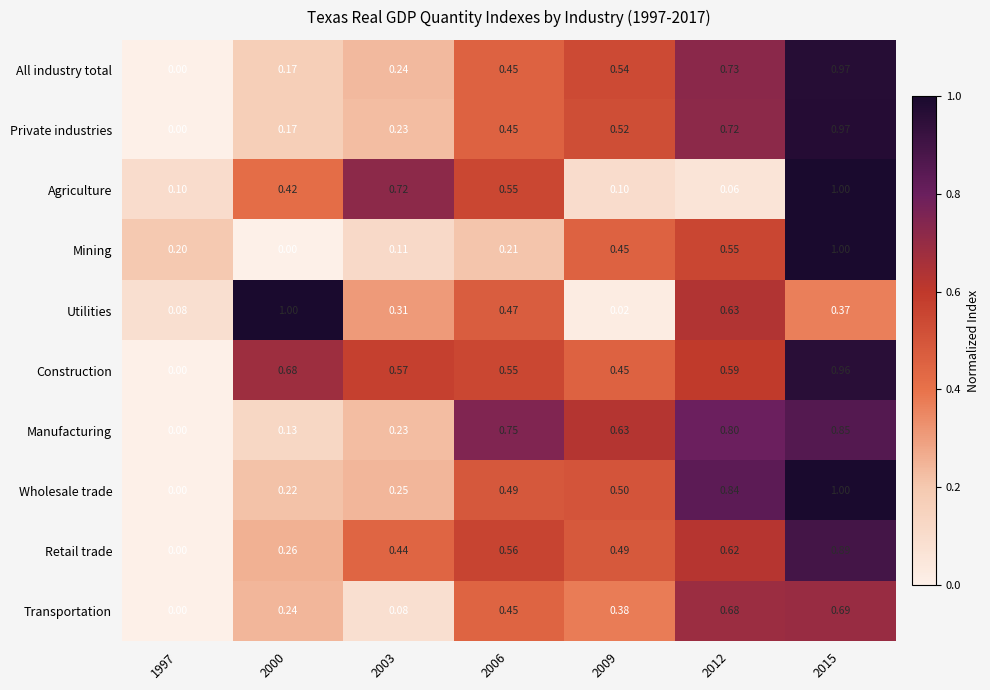

At 2012, list the series in order from smallest to largest.

Agriculture, Mining, Construction, Retail trade, Utilities, Transportation, Private industries, All industry total, Manufacturing, Wholesale trade